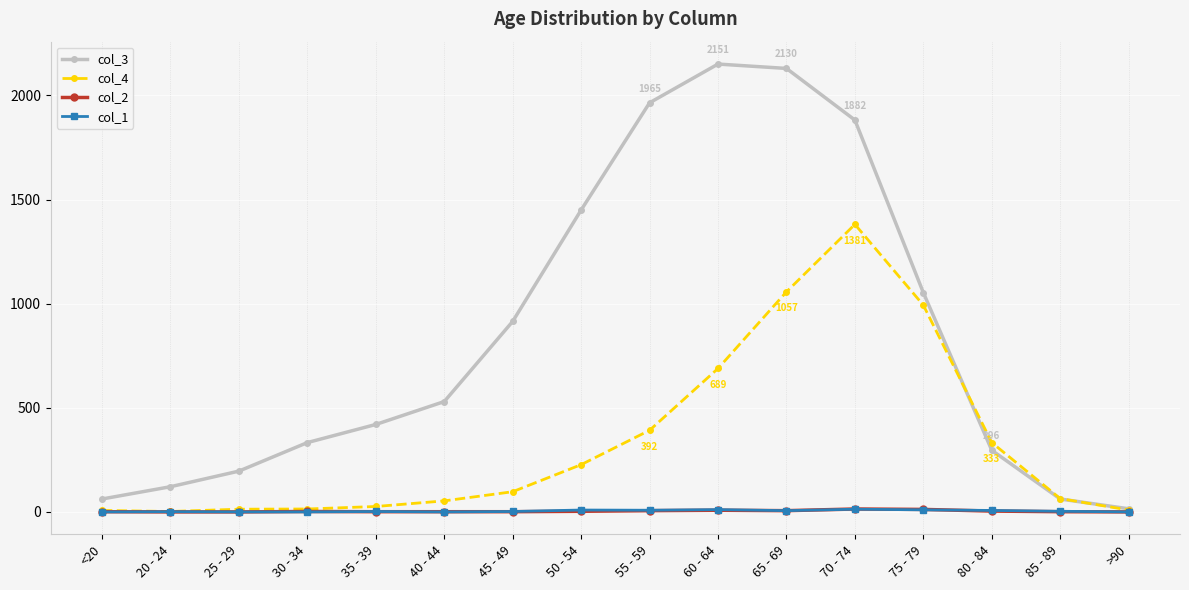

The col_2 series shows 6 at 65 - 69. True or false?

True